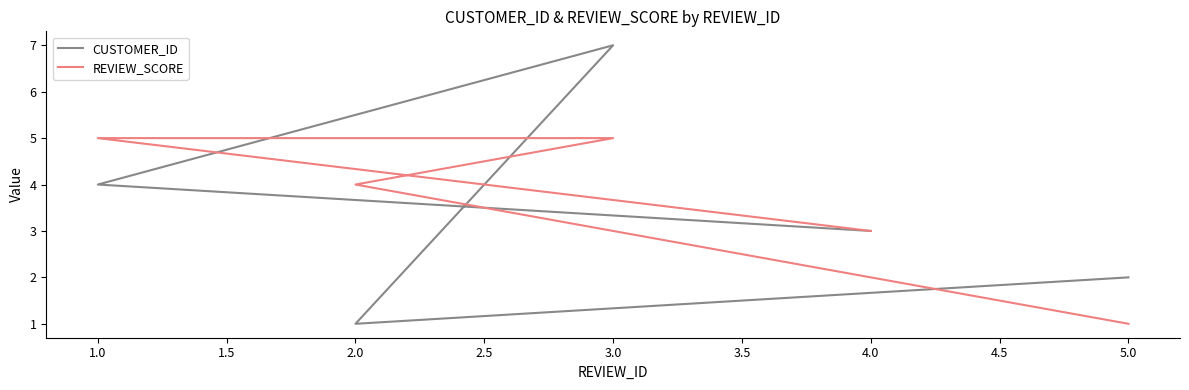

How many categories are shown in the chart?

5